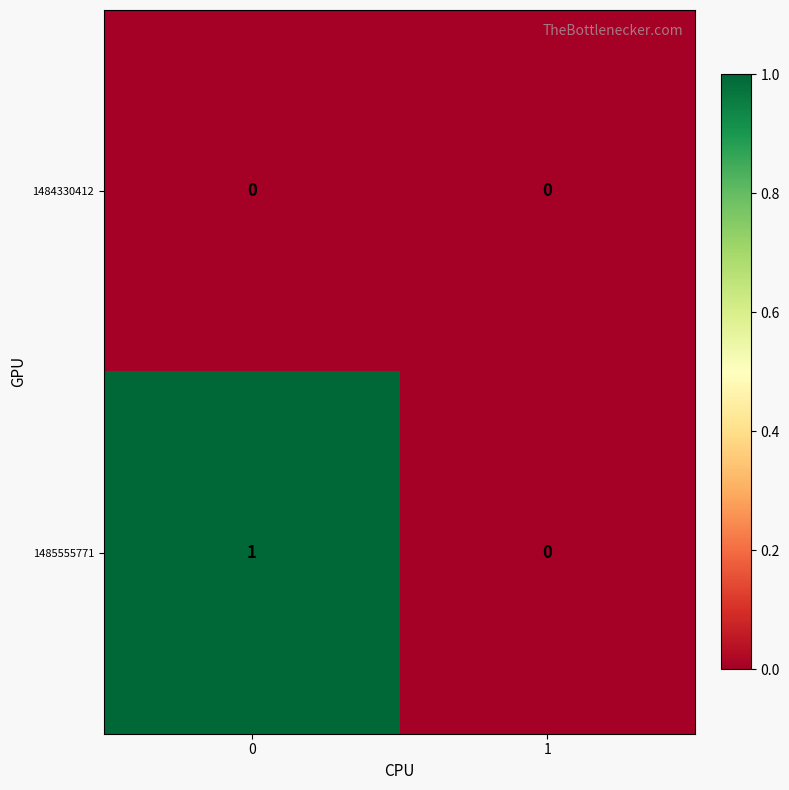

Which series has the widest spread of values?

1485555771